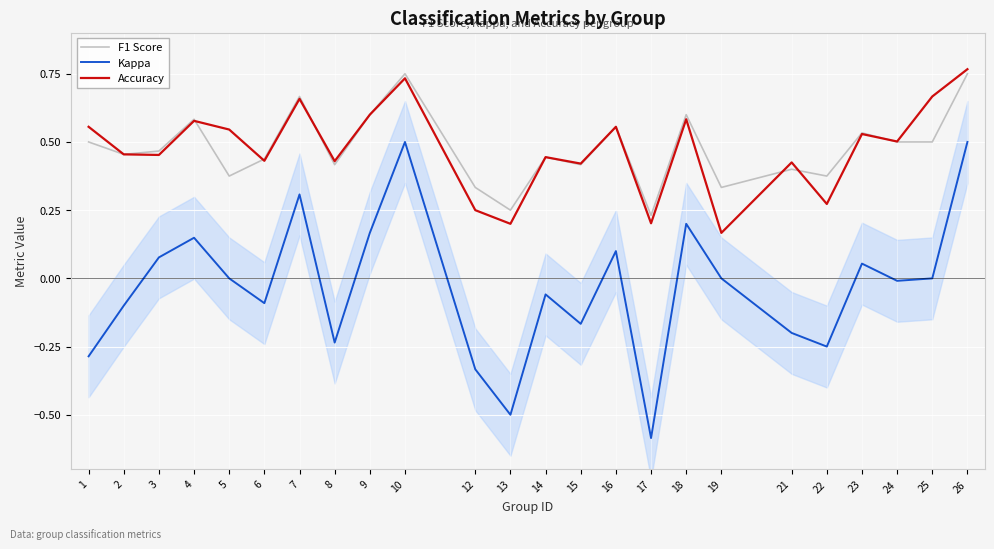

Where is the first local minimum for accuracy?

2